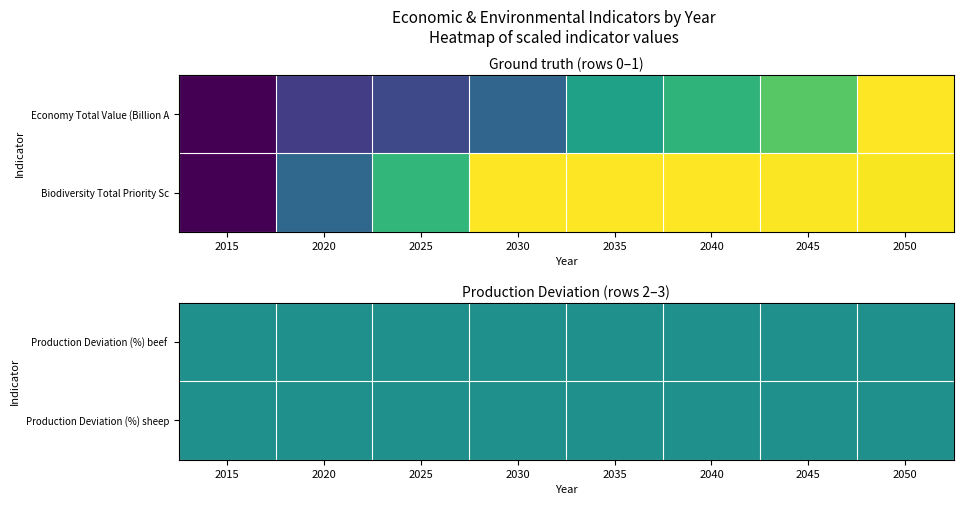

Which series has the largest total across all categories?

Biodiversity Total Priority Score (M)